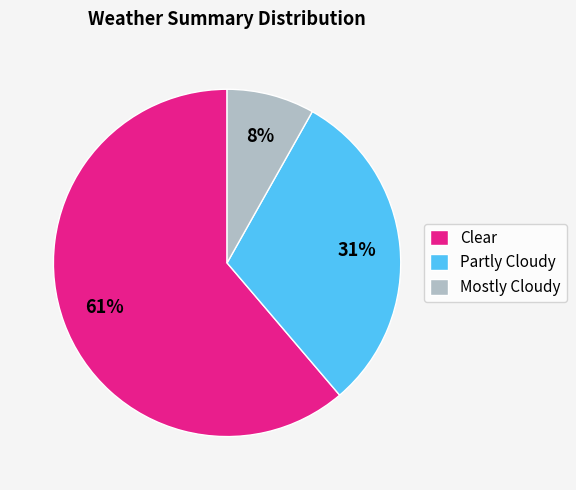

Which slice is the smallest?

Mostly Cloudy